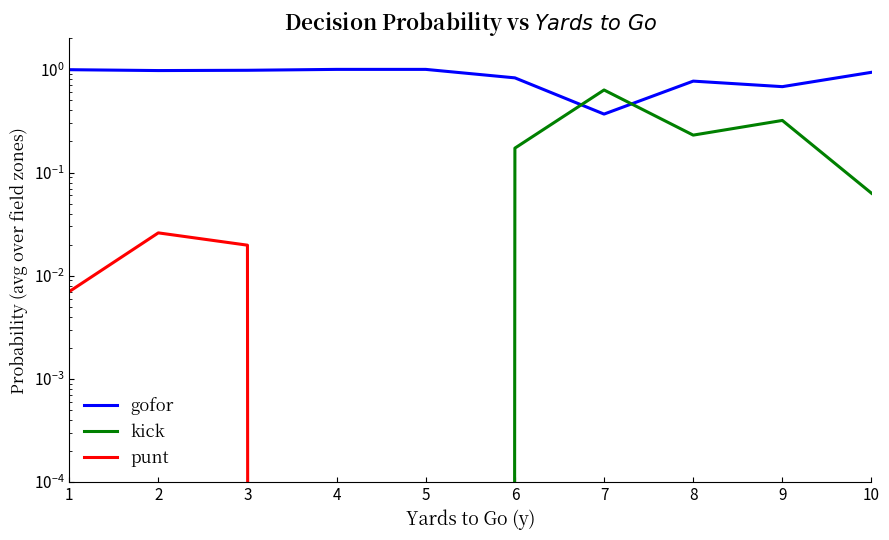

At which category is the sum across all series the highest?

1